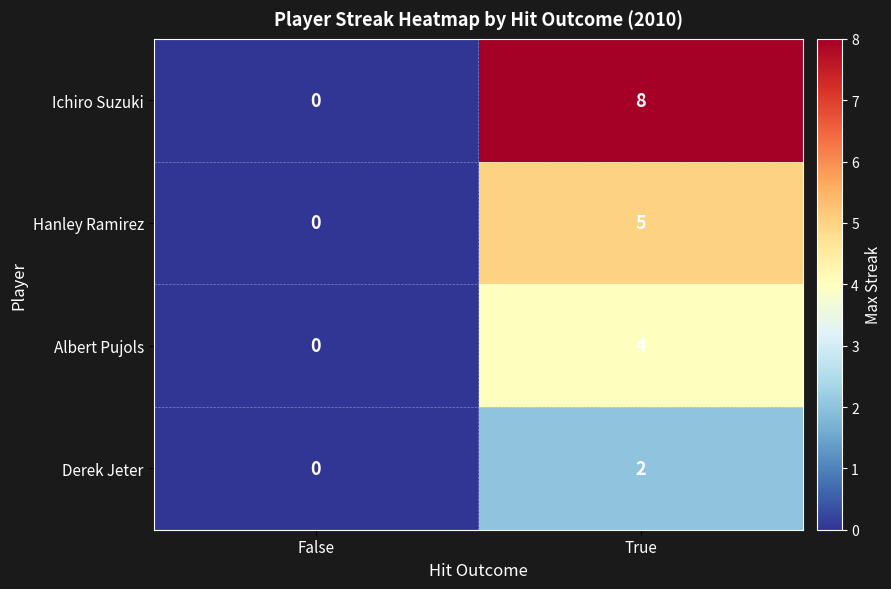

What is the difference between the maximum and minimum values in the Hanley Ramirez series?

5